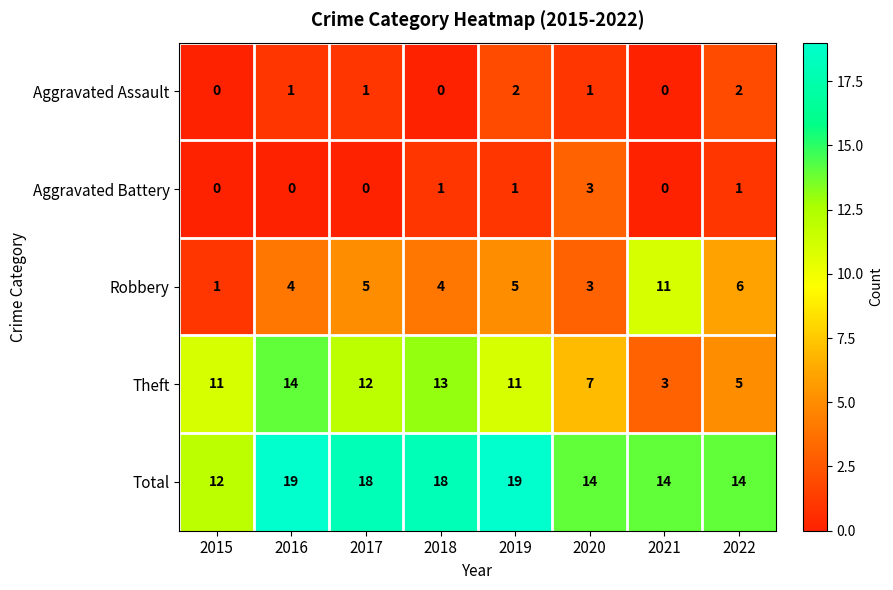

What is the highest value of the Total series?

19